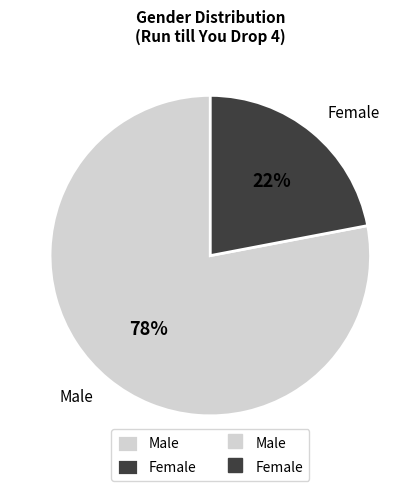

To the nearest percent, what is the average slice percentage?

50%